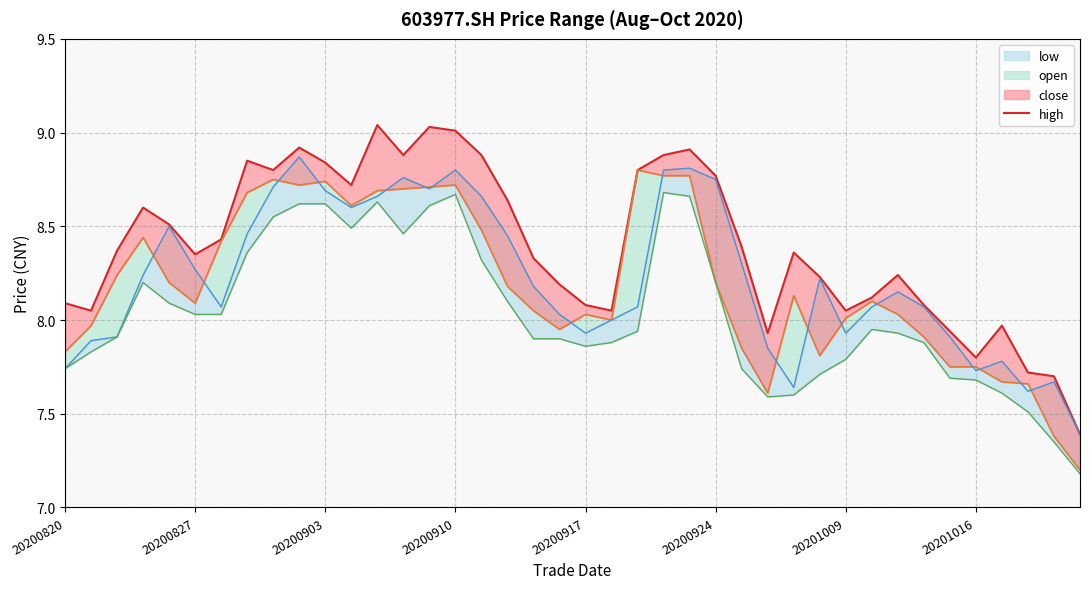

Which category has the lowest value across all series?

39